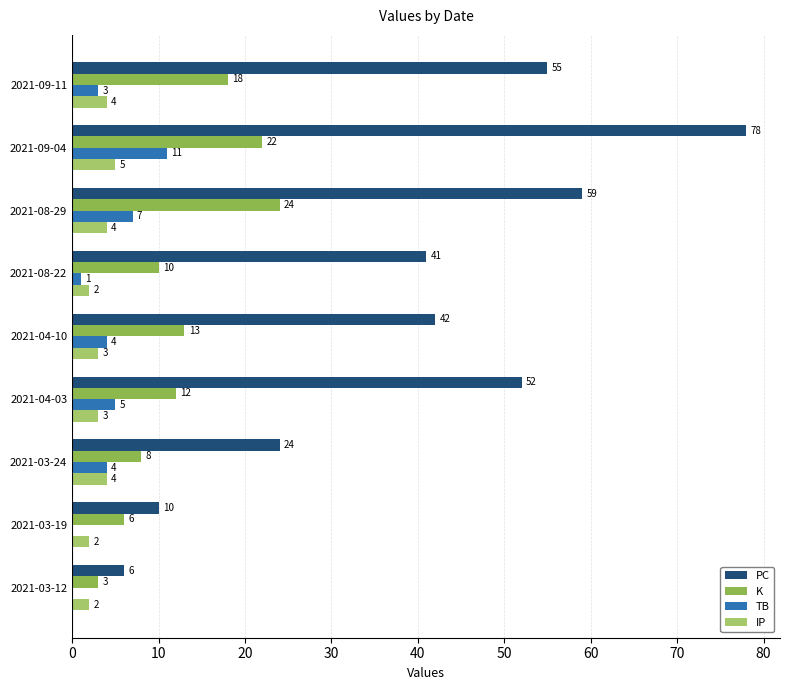

True or false: IP has a value of 2 at 2021-03-19.

True